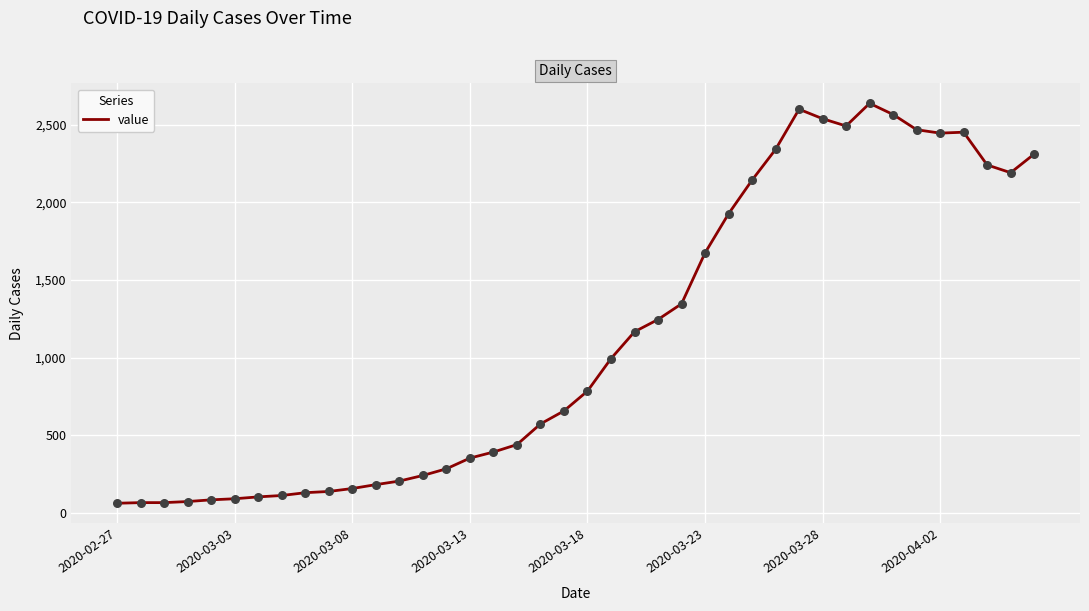

What is the smallest value displayed?

61